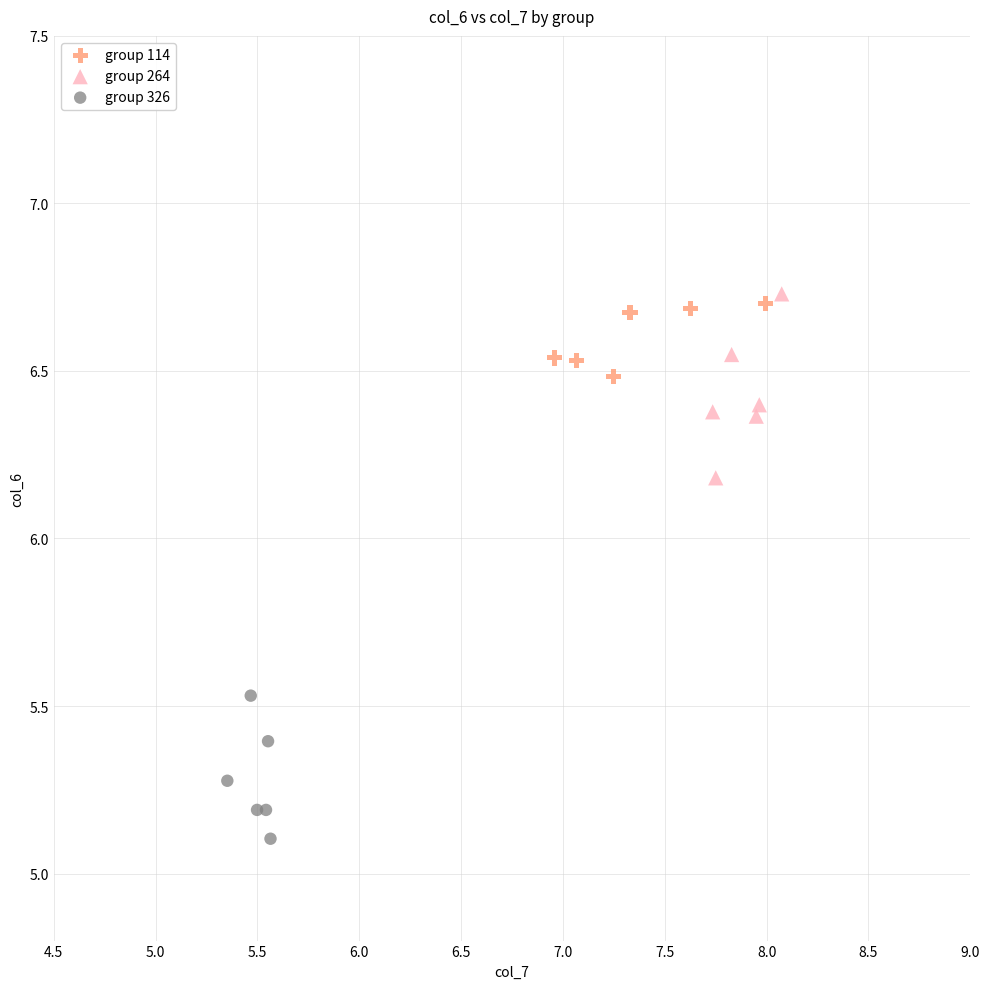

Which series has the largest Y range (max minus min)?

group 264